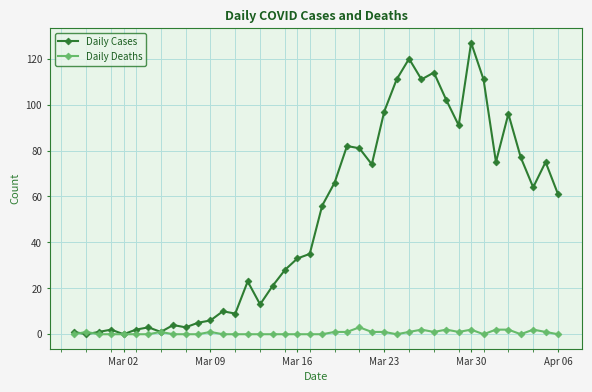

How many data points in Daily Cases are less than 56?

20